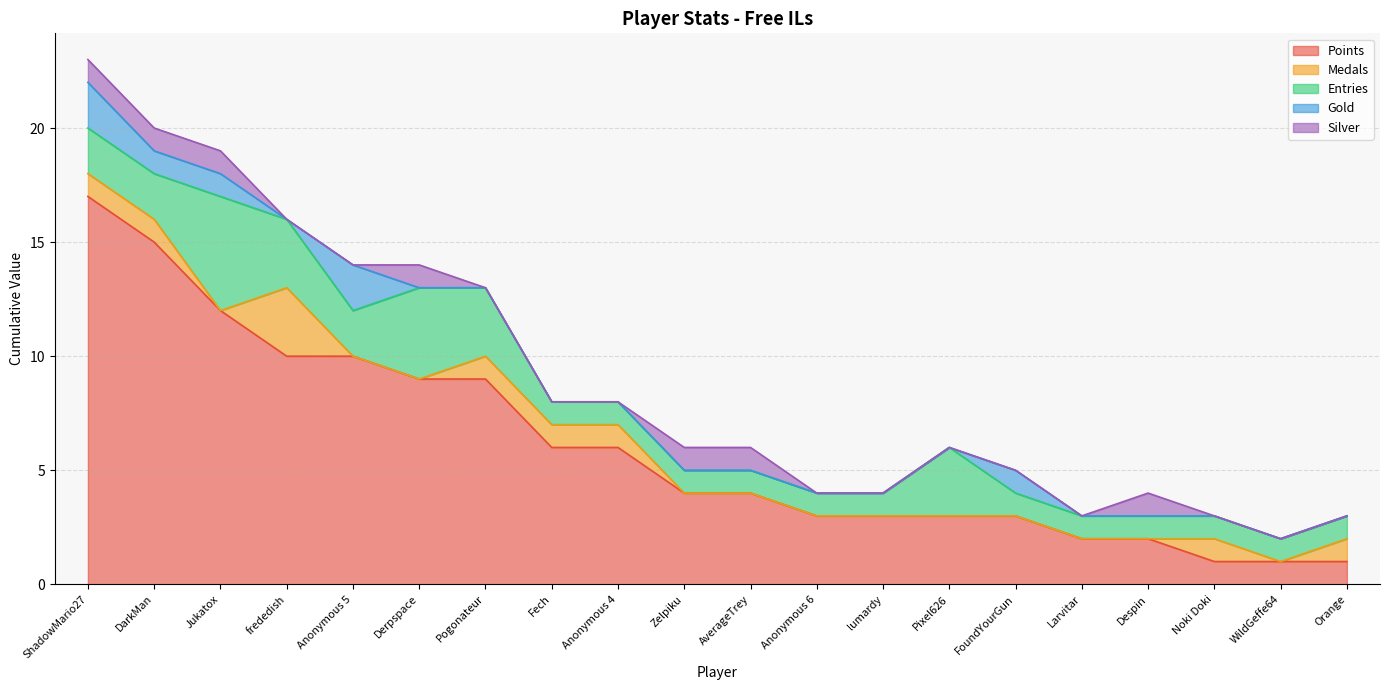

What is the value of the Entries point at the 8th from the left?

1